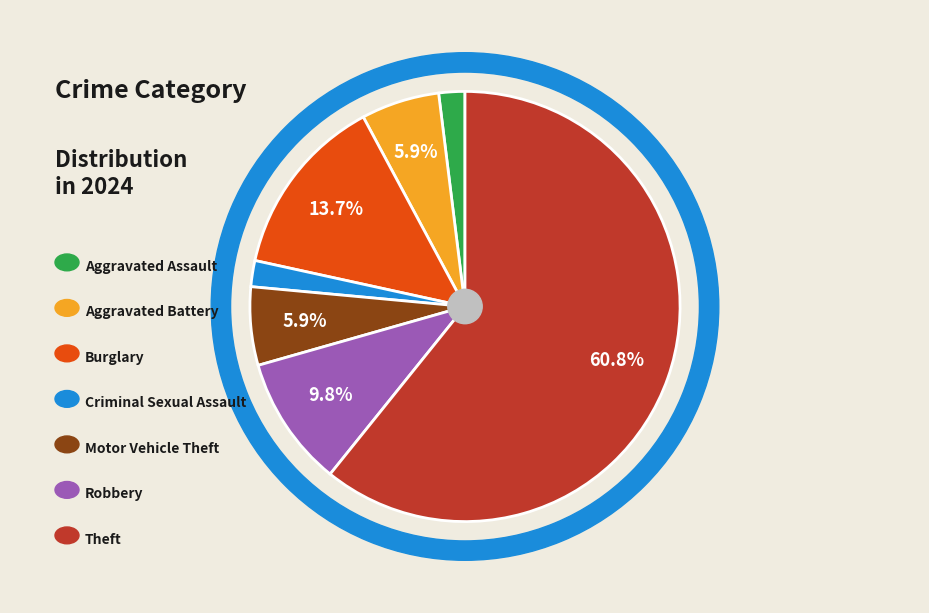

Count the number of slices in the pie.

7